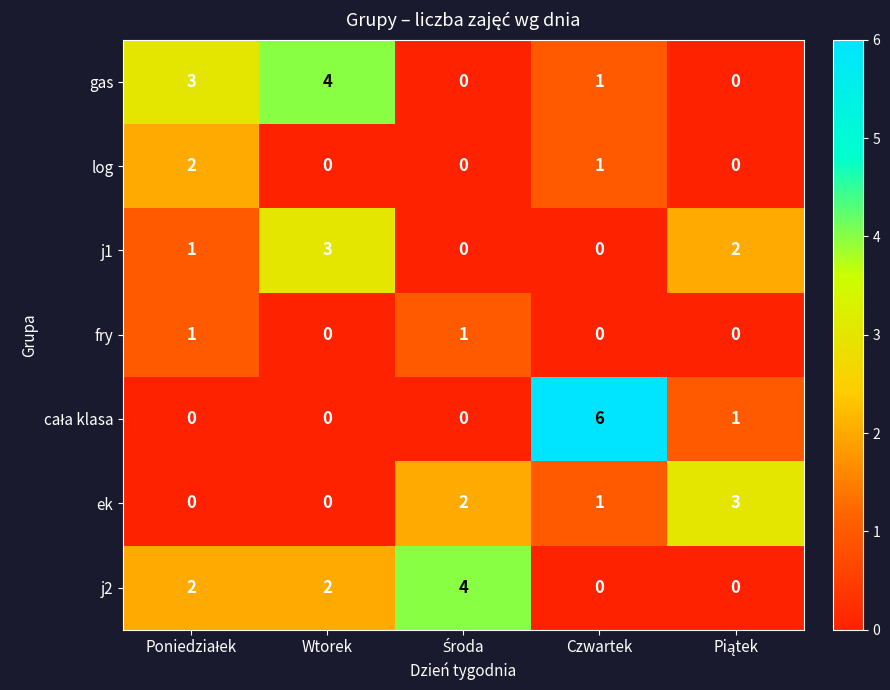

What is the sum of all j1 values?

6